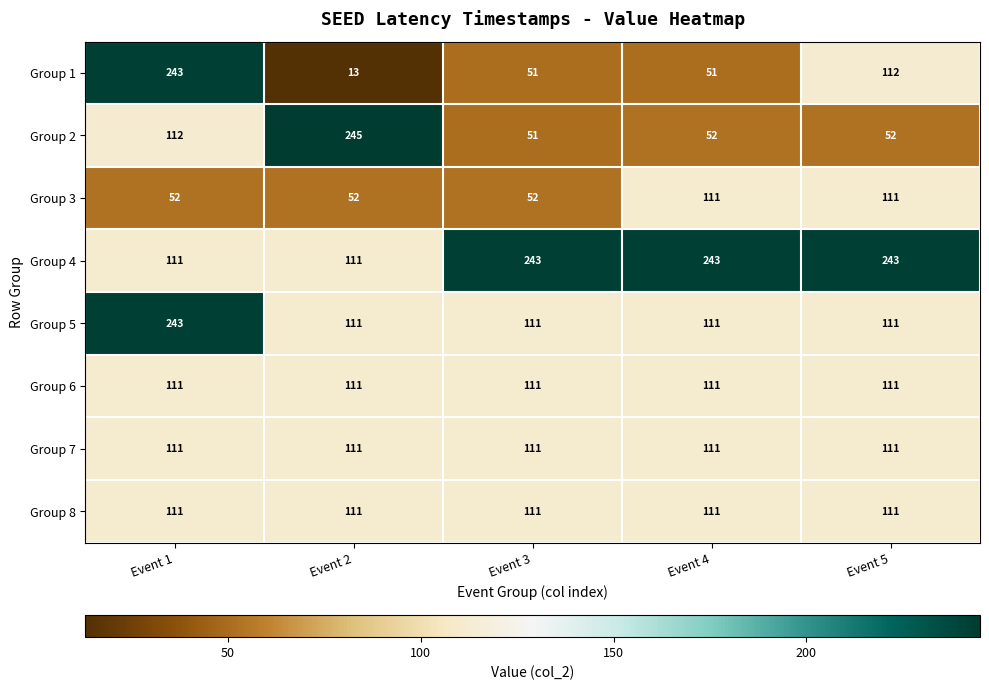

True or false: Group 3 has a value of 75 at Event 1.

False